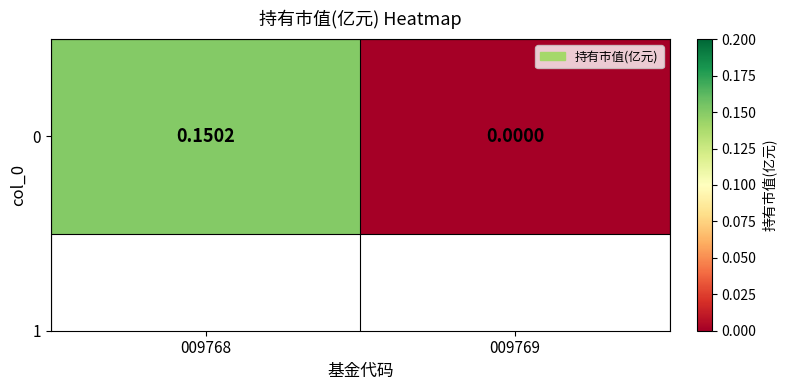

At which category does the chart reach its peak across all series?

009768